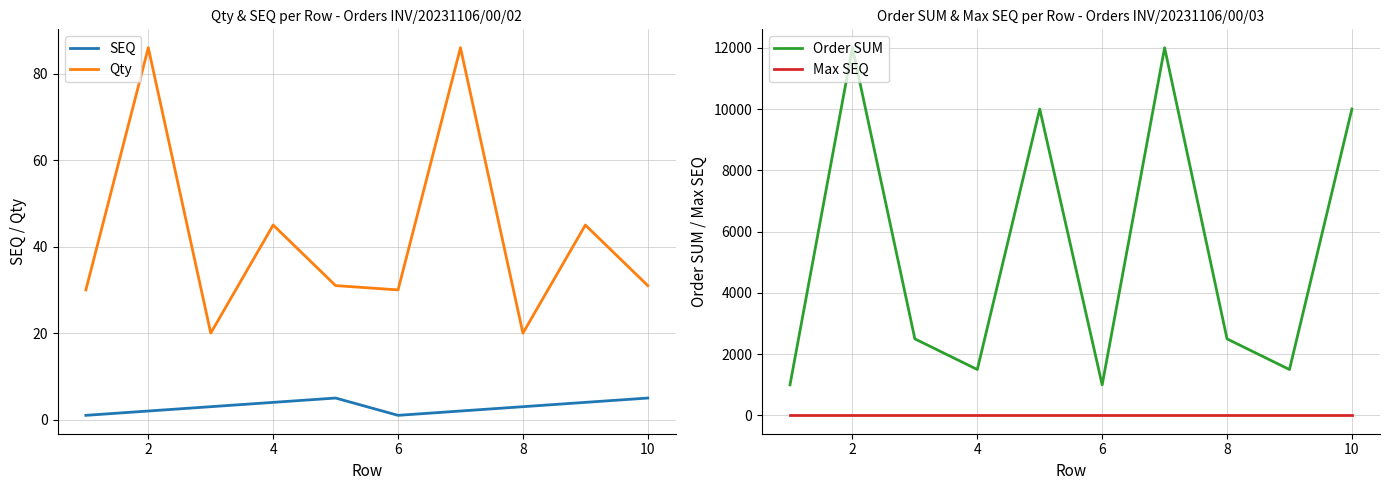

Which series has the largest total across all categories?

Order SUM